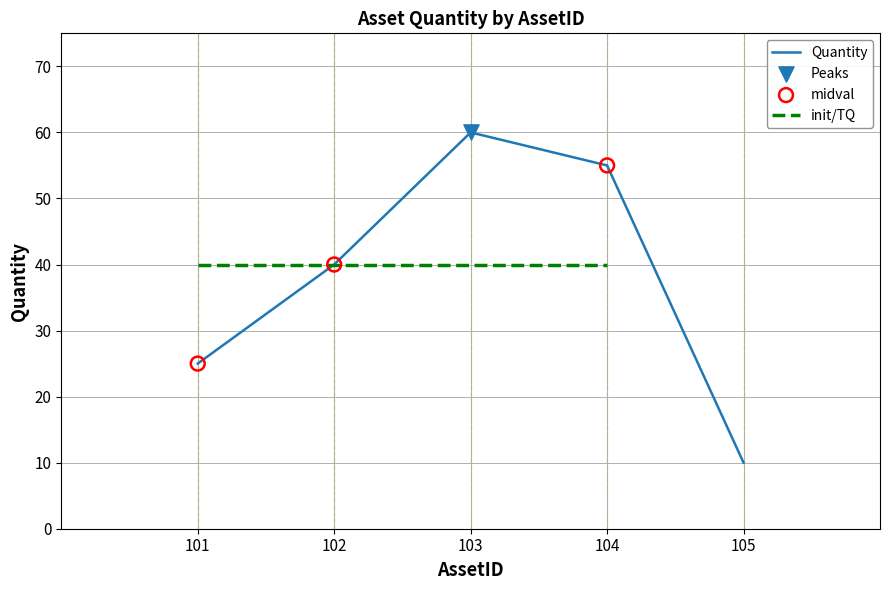

What is the change in value from 101 to 104?

+30